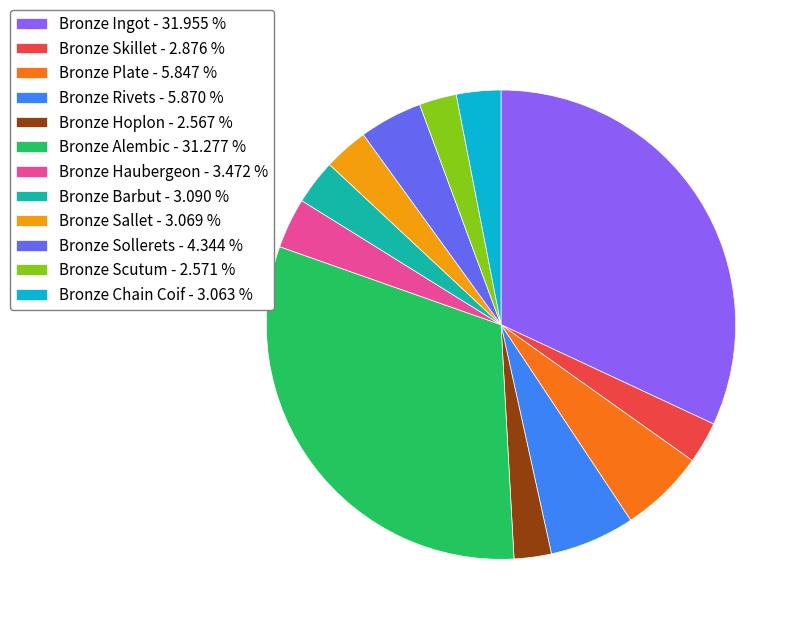

Is the sum of Bronze Sallet - 3.069 % and Bronze Haubergeon - 3.472 % greater than half?

No